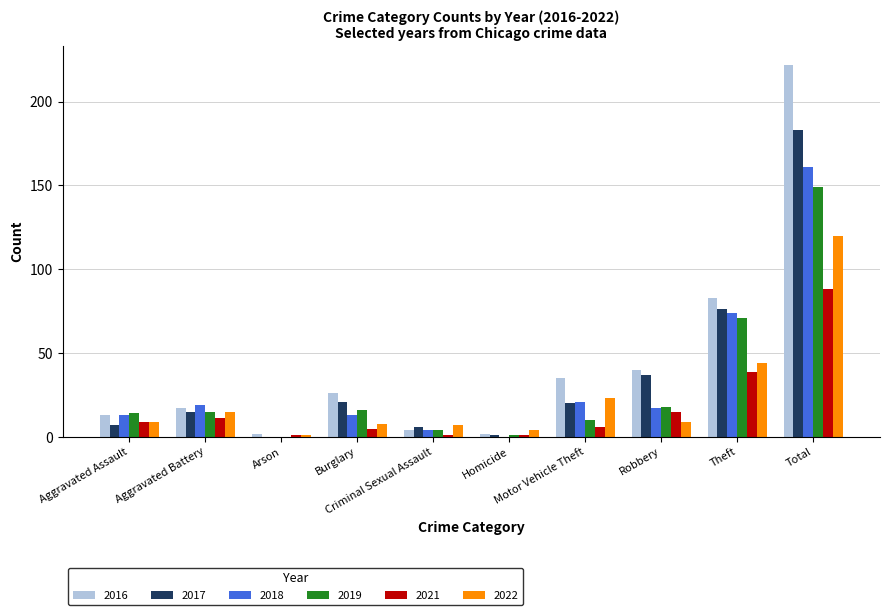

Which category has the highest value in the 2019 series?

Total